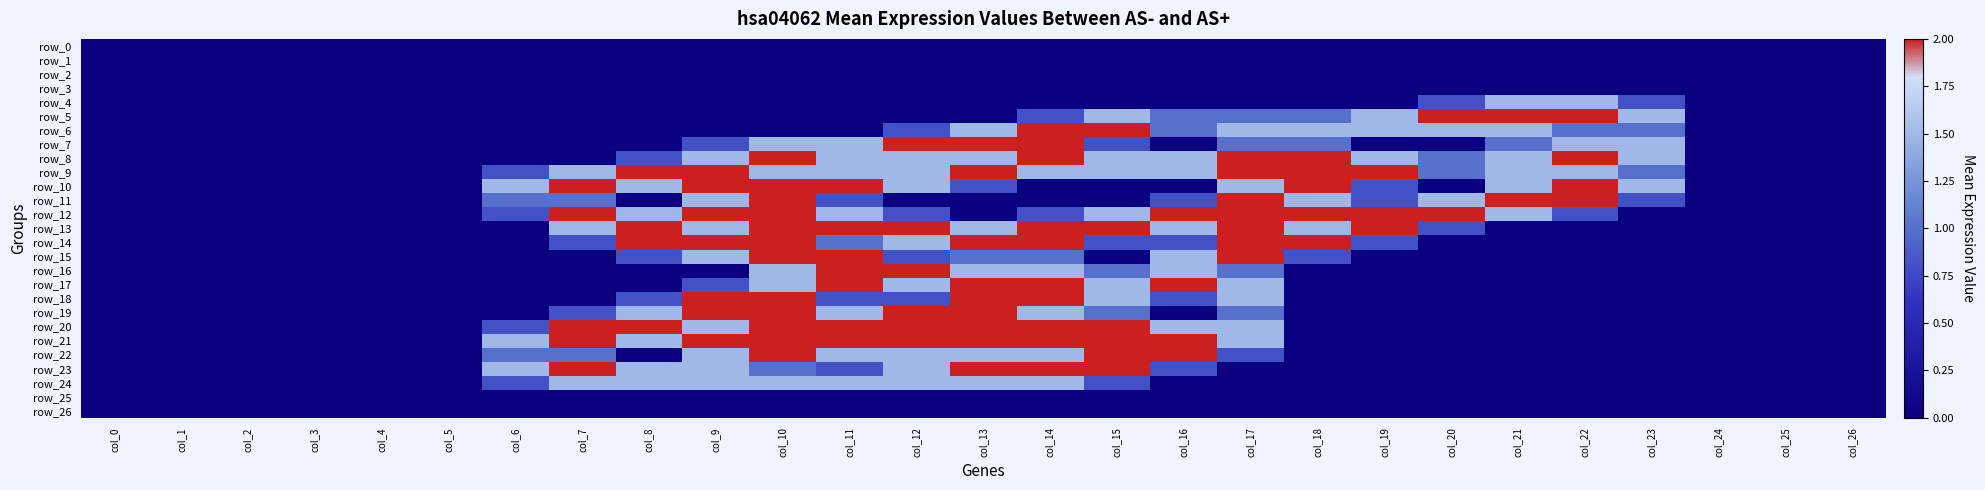

At how many categories does at least one series exceed 0?

18